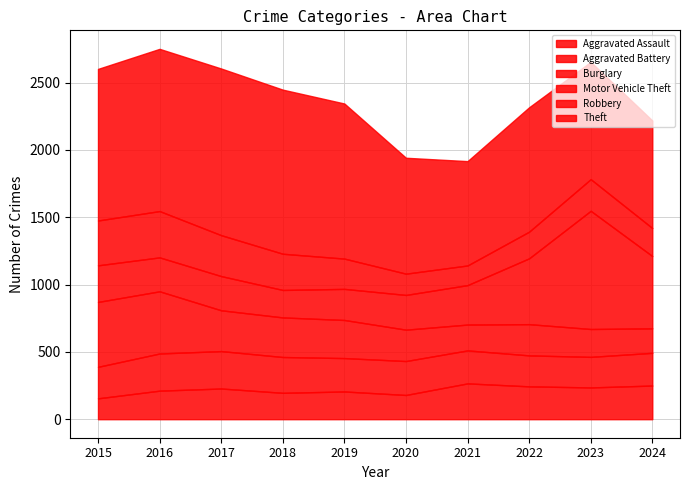

What is the difference between the Aggravated Assault values at 2020 and 2022?

64